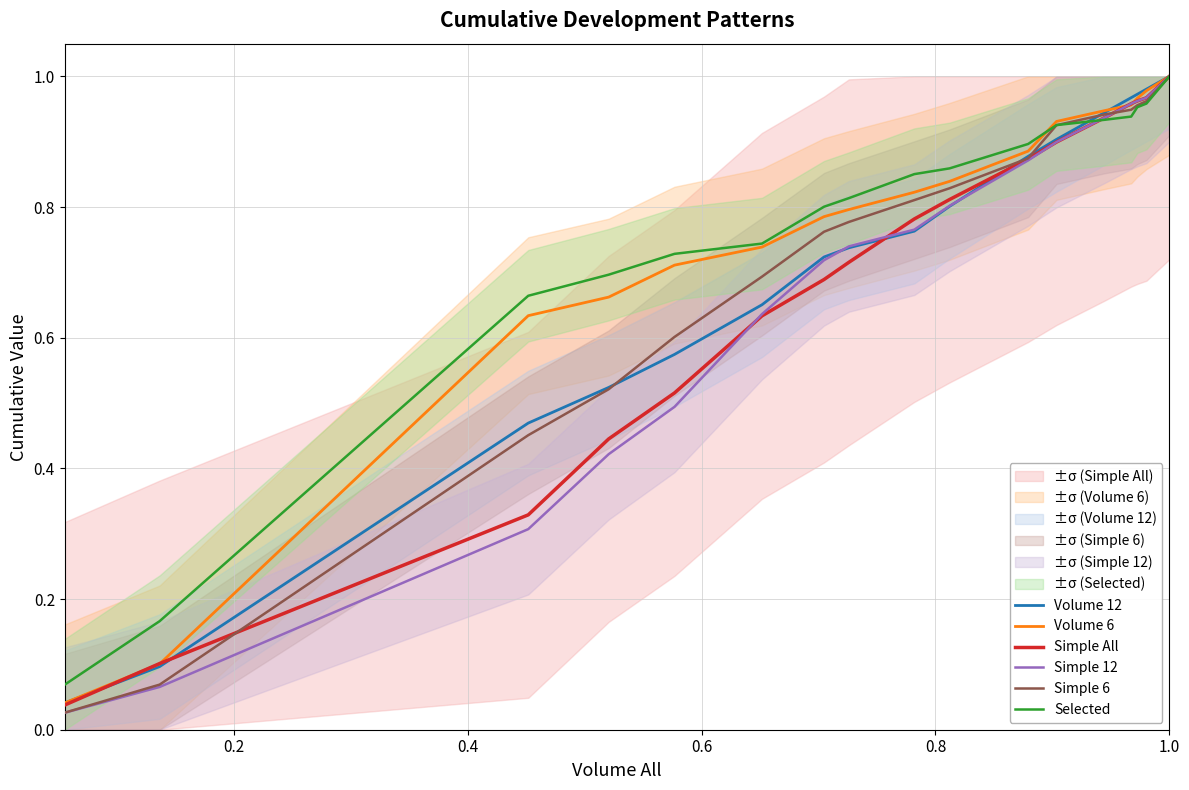

The Simple 6 series shows 0.1 at 0.2. True or false?

True